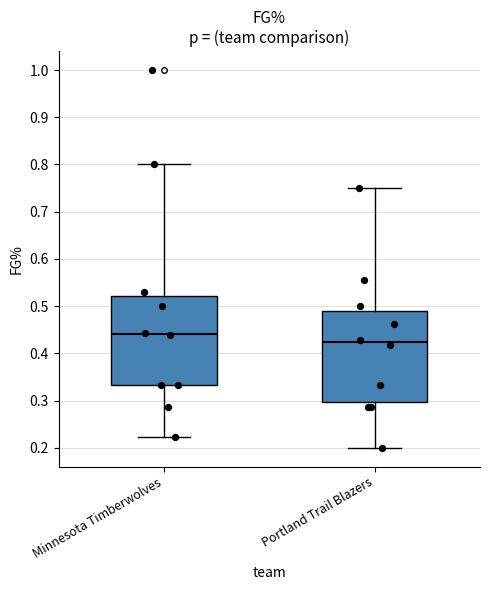

Which box has the highest median line?

Minnesota Timberwolves